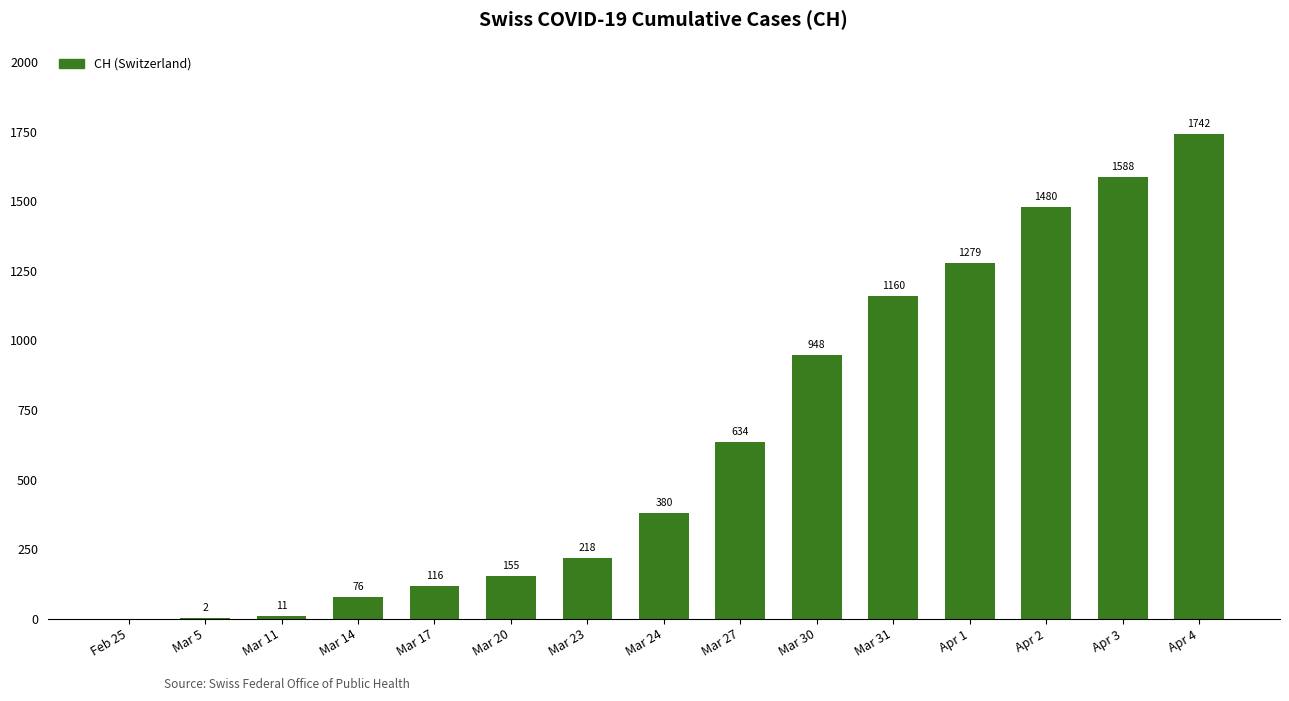

What is the sum of the values at Mar 23 and Mar 31?

1378